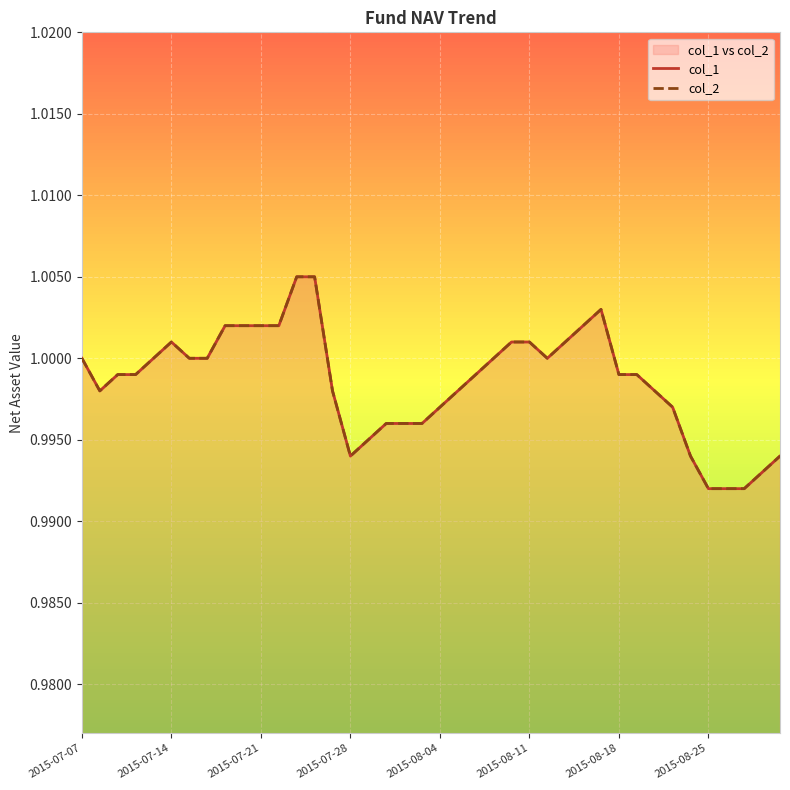

True or false: col_1 and col_2 cross at least once.

False